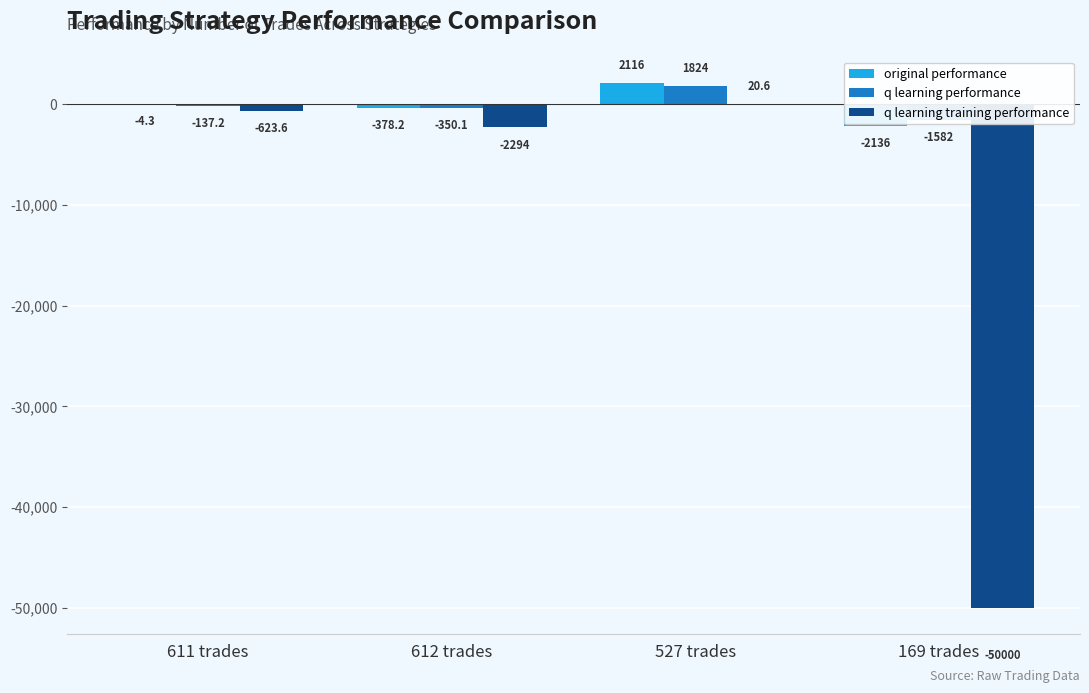

How many data points does each series have?

4